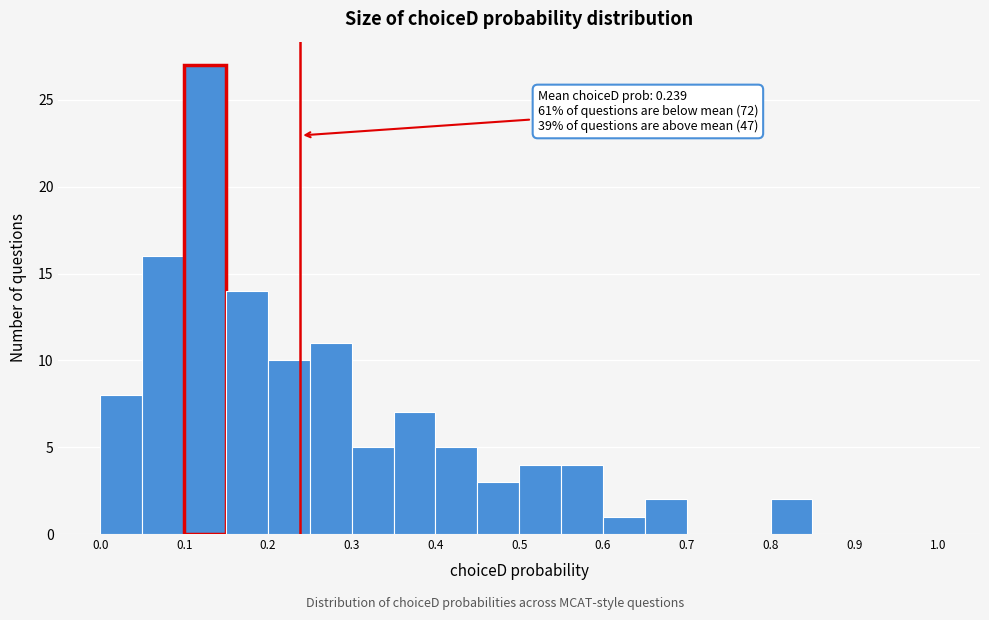

Which range on the x-axis has the tallest bar?

0.10 to 0.15